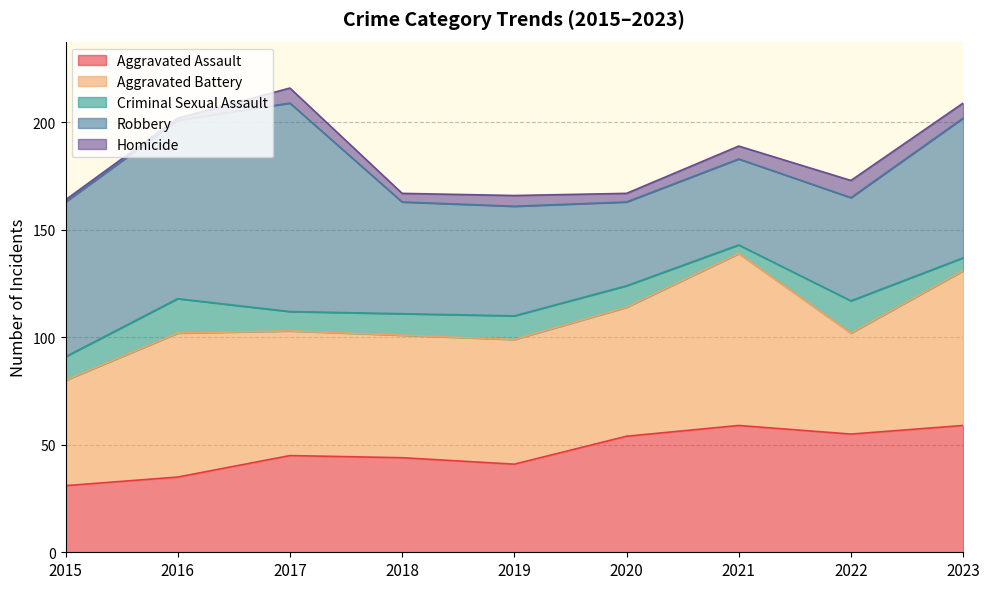

What are all the series names shown in the legend?

Aggravated Assault, Aggravated Battery, Criminal Sexual Assault, Robbery, Homicide